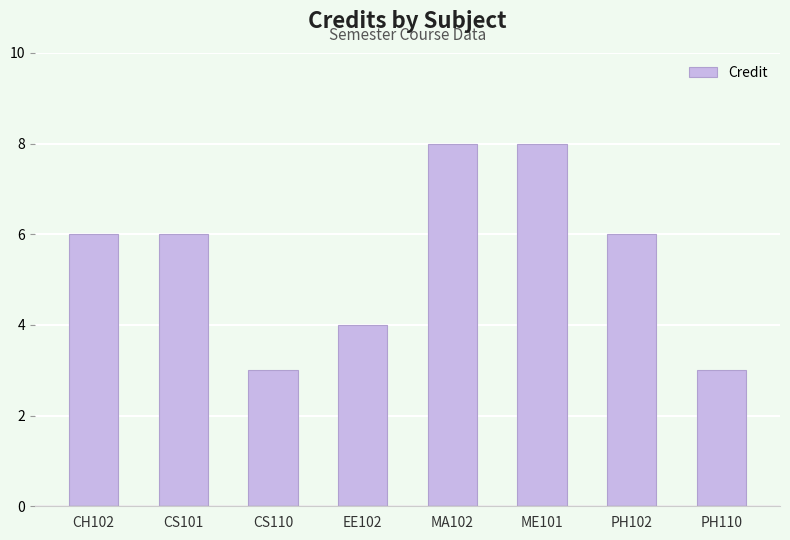

Reading left to right, extract all data points from this chart.

CH102=6	CS101=6	CS110=3	EE102=4	MA102=8	ME101=8	PH102=6	PH110=3